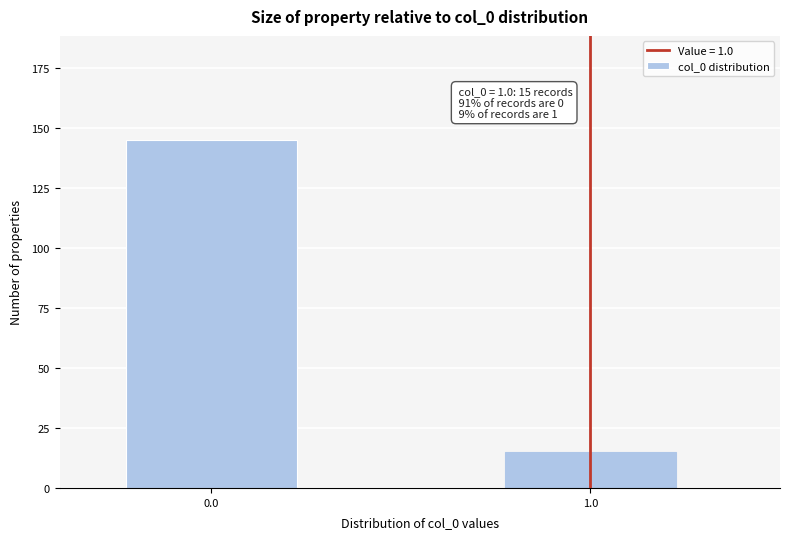

Reading left to right, transcribe all the data shown in this chart.

145	15